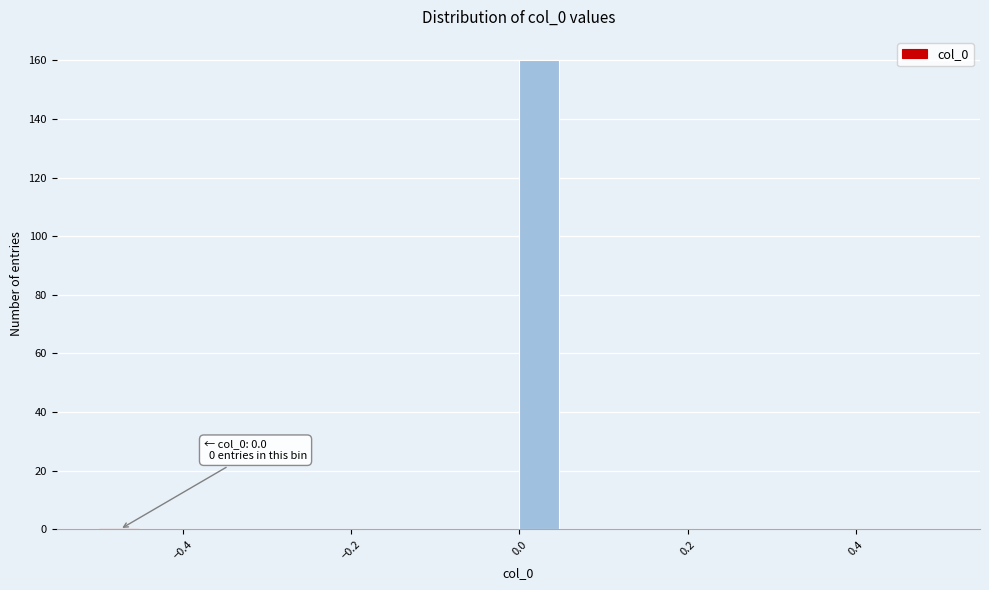

Around what value on the x-axis is the tallest bar? Give the approximate position of its centre, as read against the axis.

0.02